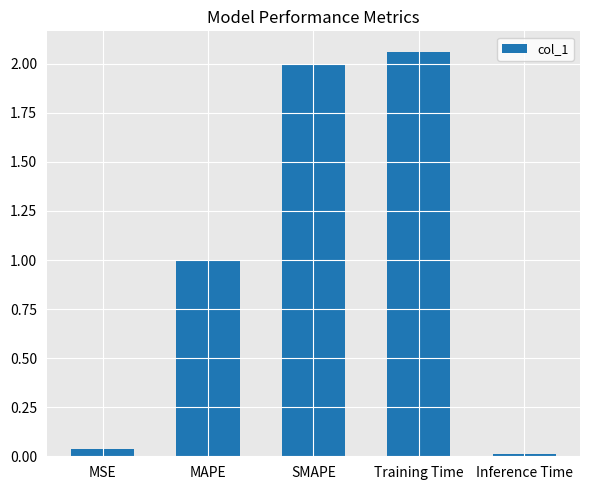

What is the value of the 2nd bar from the left?

1.0